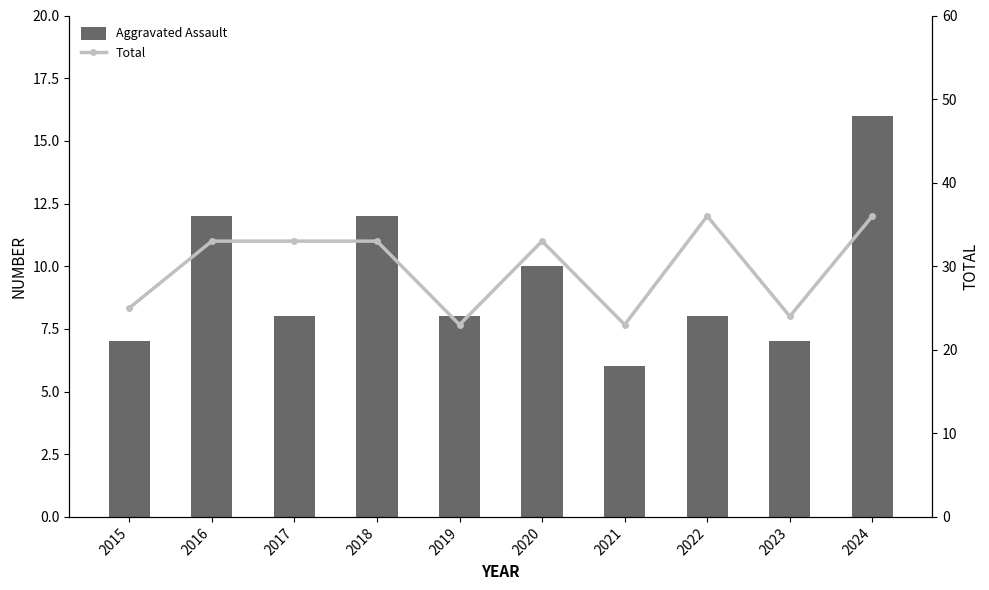

What is the value of the Aggravated Assault bar at the 8th from the left?

8